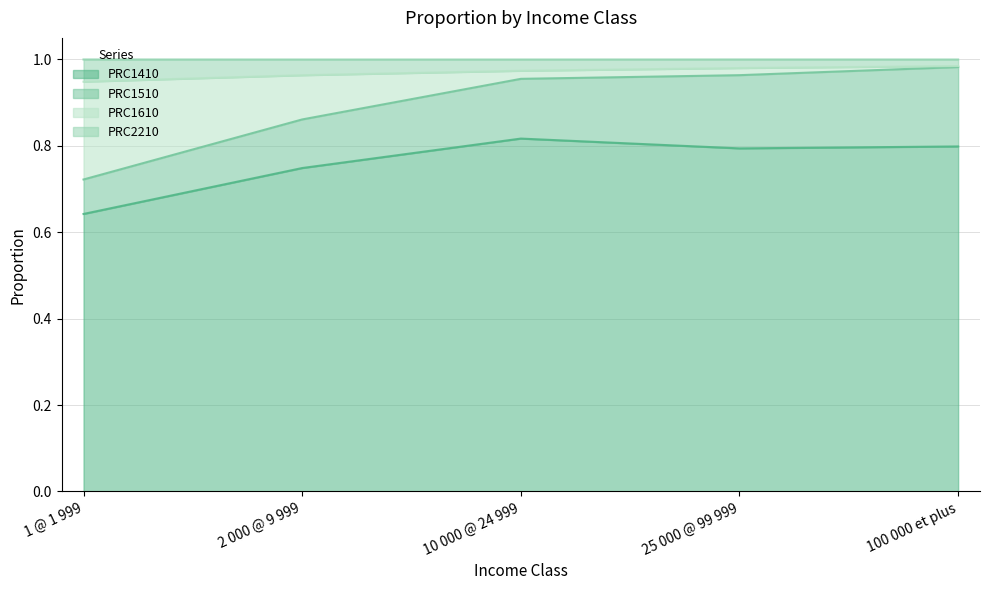

What is the label of the 5th point from the left?

100 000 et plus